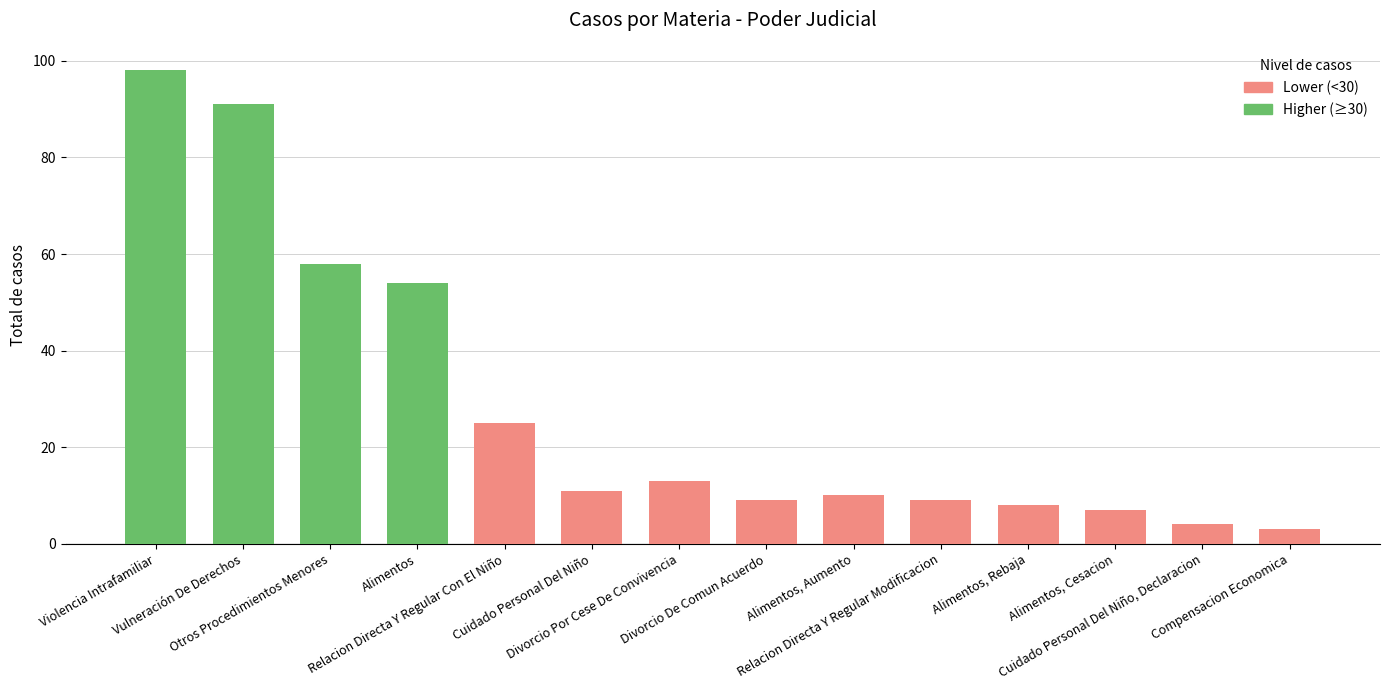

Rank the categories by value from highest to lowest.

Violencia Intrafamiliar, Vulneración De Derechos, Otros Procedimientos Menores, Alimentos, Relacion Directa Y Regular Con El Niño, Divorcio Por Cese De Convivencia, Cuidado Personal Del Niño, Alimentos, Aumento, Divorcio De Comun Acuerdo, Relacion Directa Y Regular Modificacion, Alimentos, Rebaja, Alimentos, Cesacion, Cuidado Personal Del Niño, Declaracion, Compensacion Economica